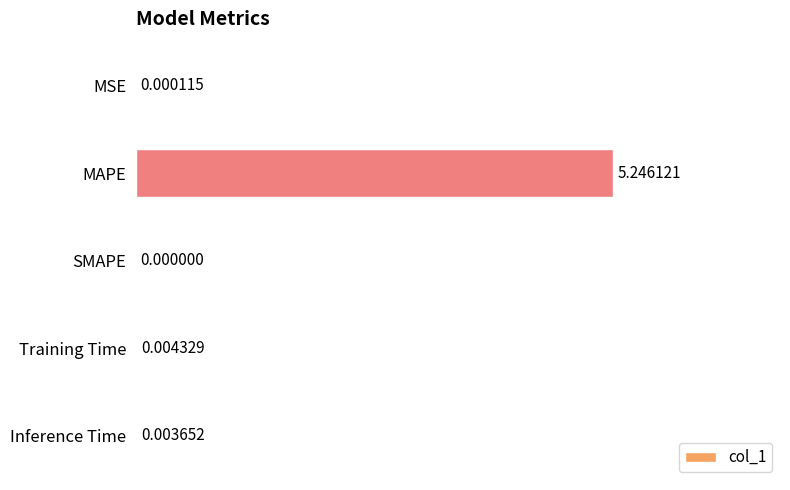

At which category does the chart reach its peak across all series?

MAPE